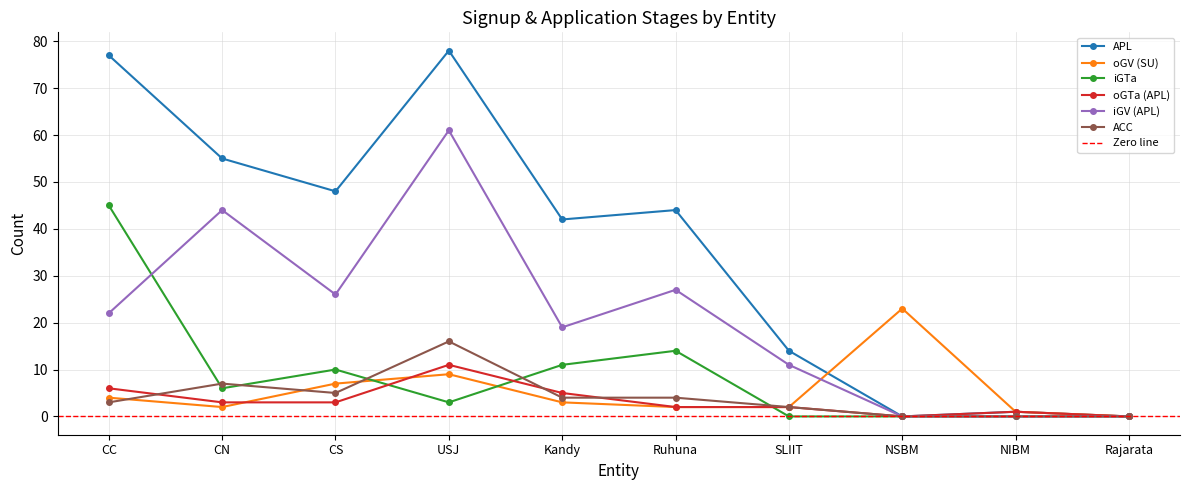

Reading left to right, what are all the values shown in this chart?

APL: 77	55	48	78	42	44	14	0	1	0
oGV (SU): 4	2	7	9	3	2	2	23	1	0
iGTa: 45	6	10	3	11	14	0	0	0	0
oGTa (APL): 6	3	3	11	5	2	2	0	1	0
iGV (APL): 22	44	26	61	19	27	11	0	0	0
ACC: 3	7	5	16	4	4	2	0	0	0